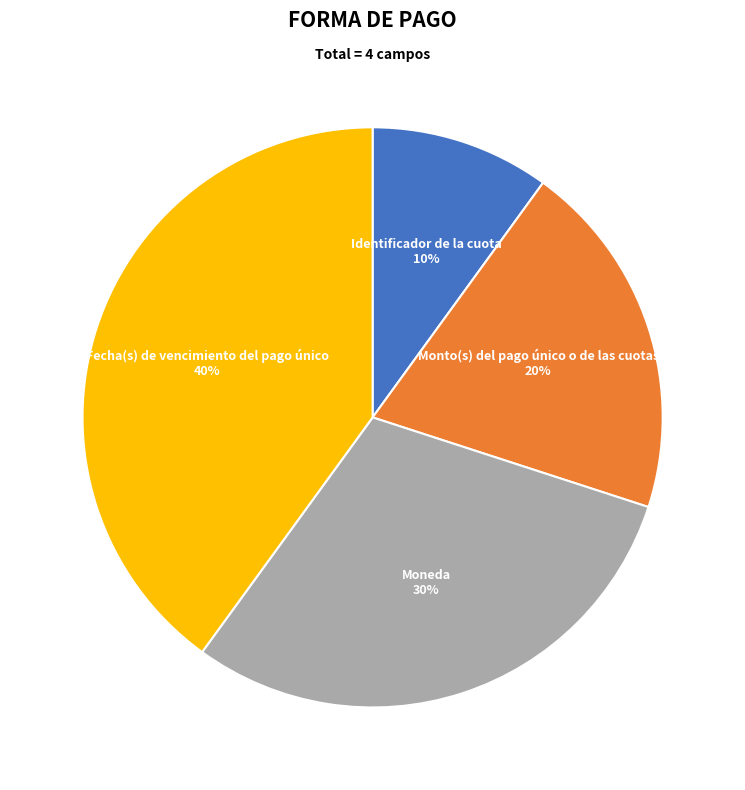

To the nearest percent, what is the combined percentage of Identificador de la cuota and Fecha(s) de vencimiento del pago único?

50%